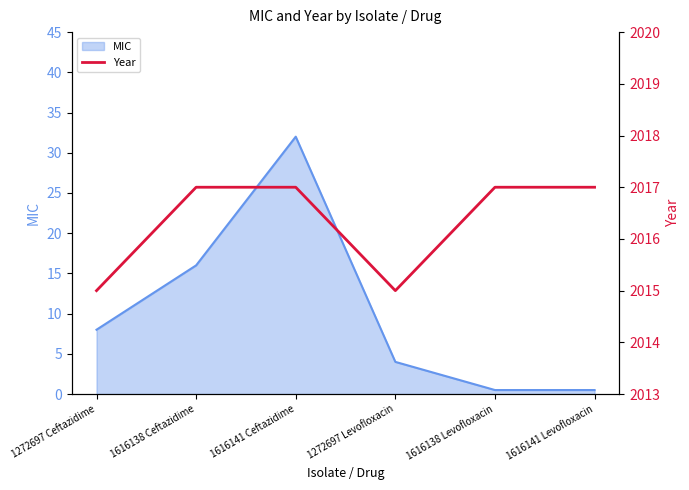

Where is the data nearest to the value 2016?

1272697 Ceftazidime